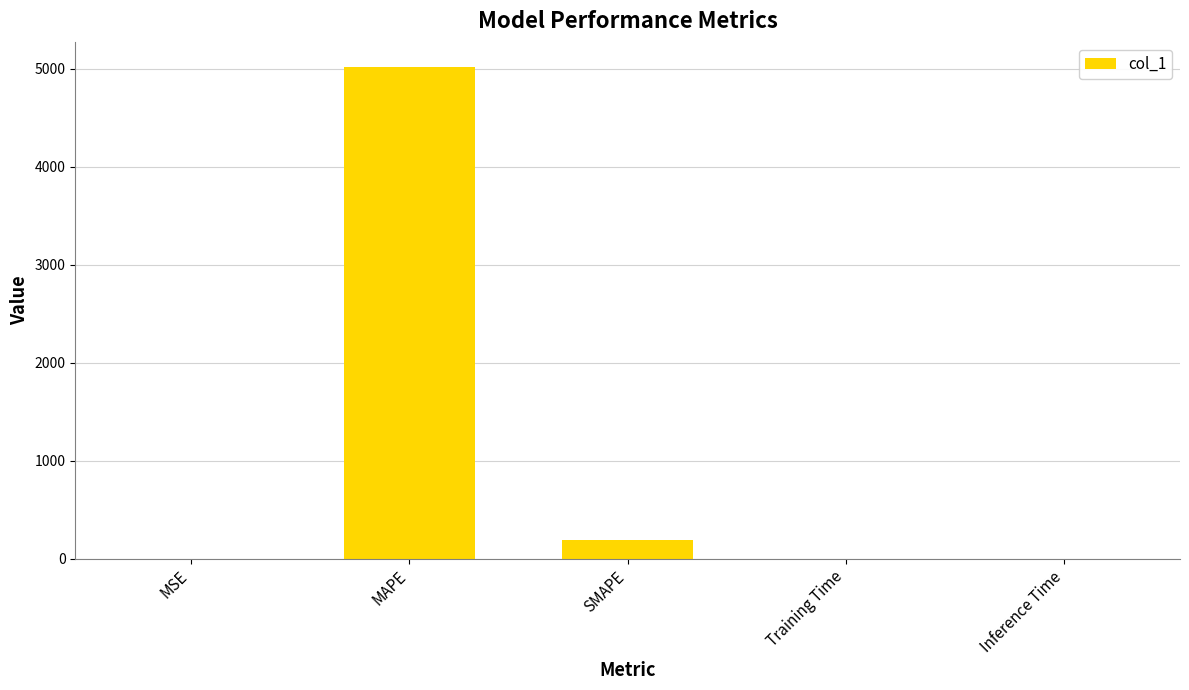

What is the difference between the values at SMAPE and MSE?

192.3